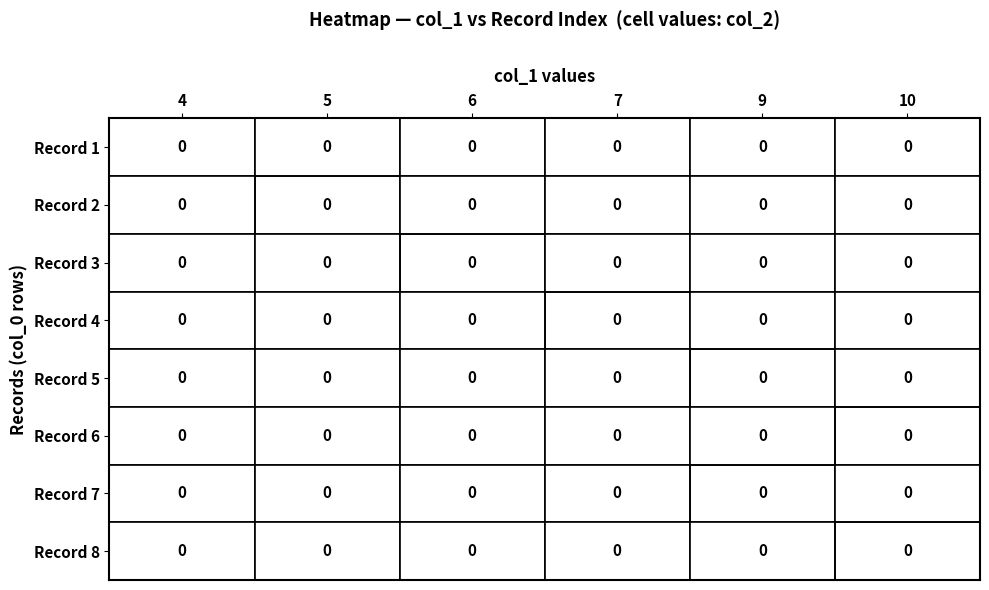

What is the maximum value for col_0?

1657153859